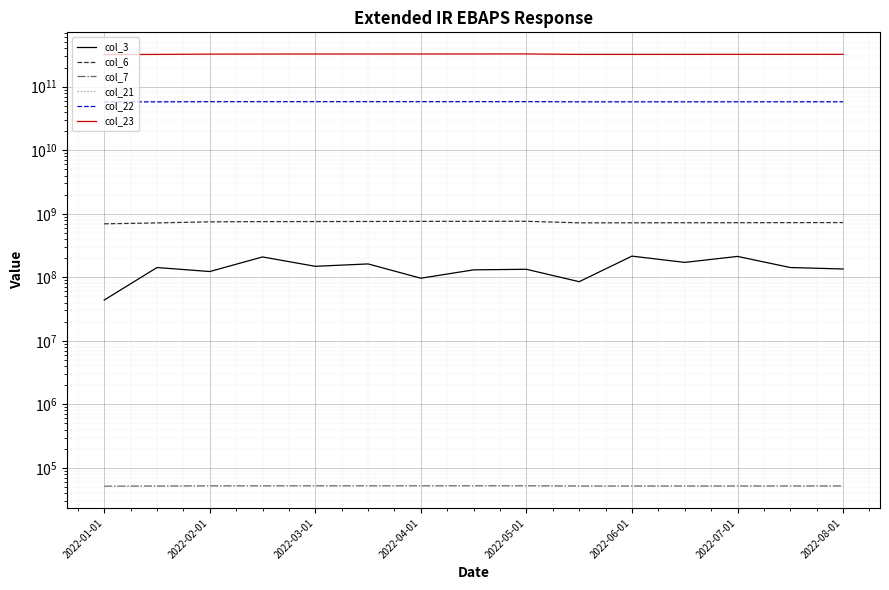

How many lines are shown in the chart?

6